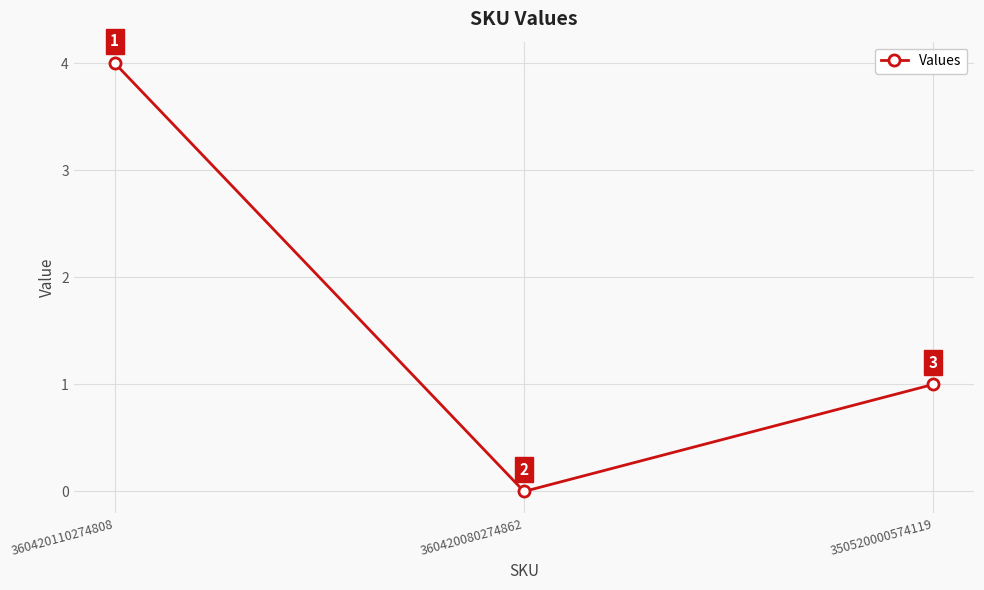

How many values are between 0 and 4?

3